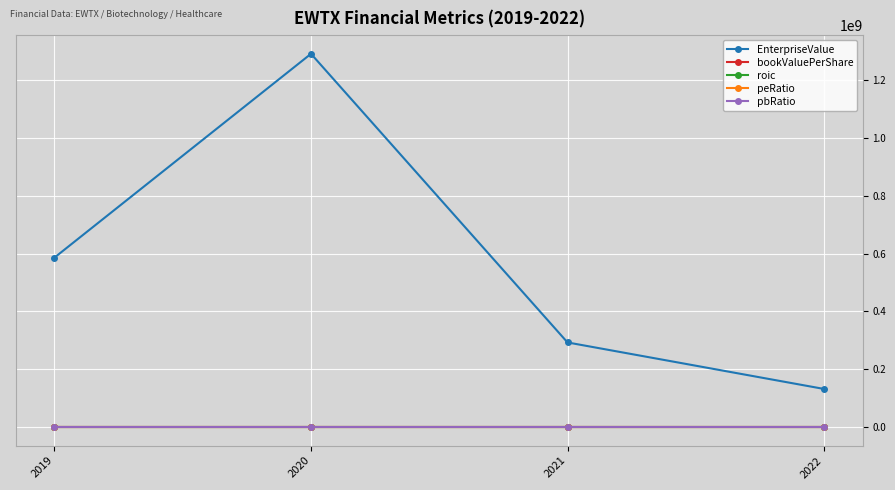

What are all the series names shown in the legend?

EnterpriseValue, bookValuePerShare, roic, peRatio, pbRatio